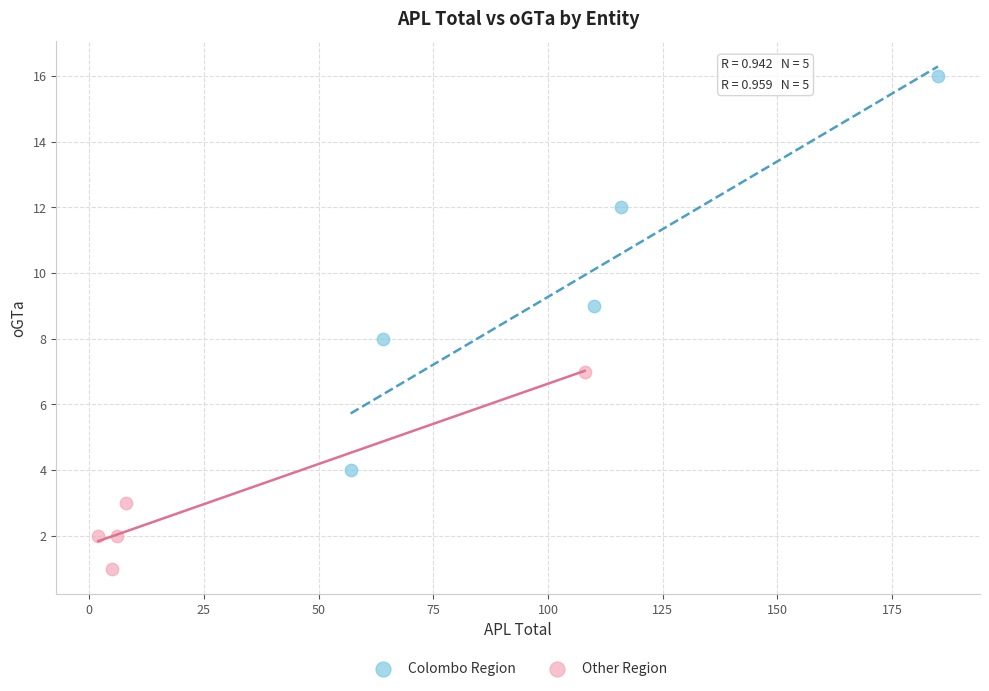

What are all the series names shown in the legend?

Colombo Region, Other Region